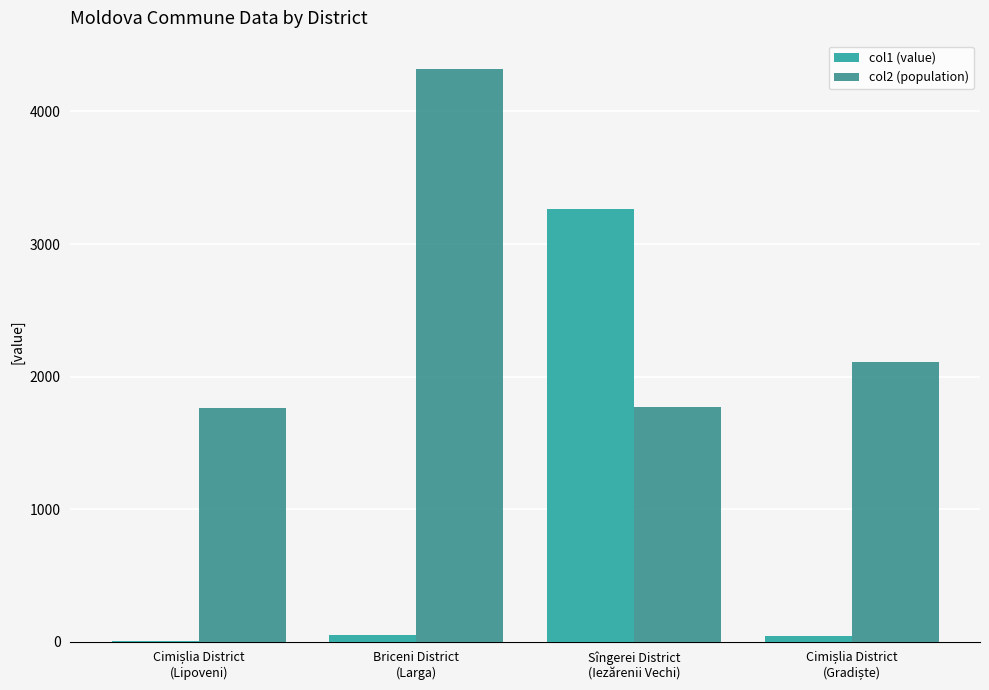

Does the chart contain stacked bars?

No